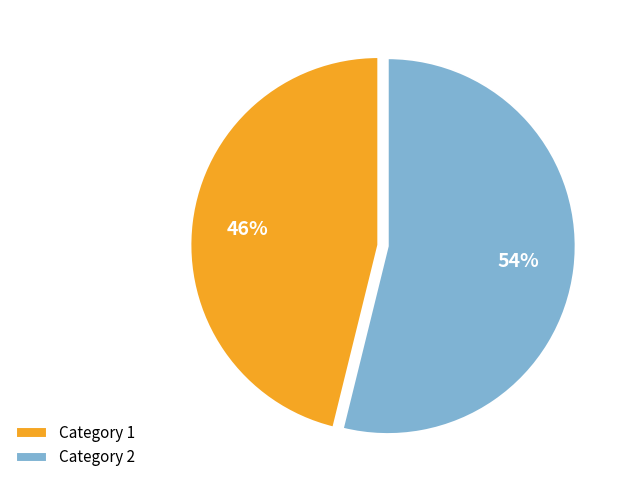

Is the sum of Category 2 and Category 1 greater than half?

Yes